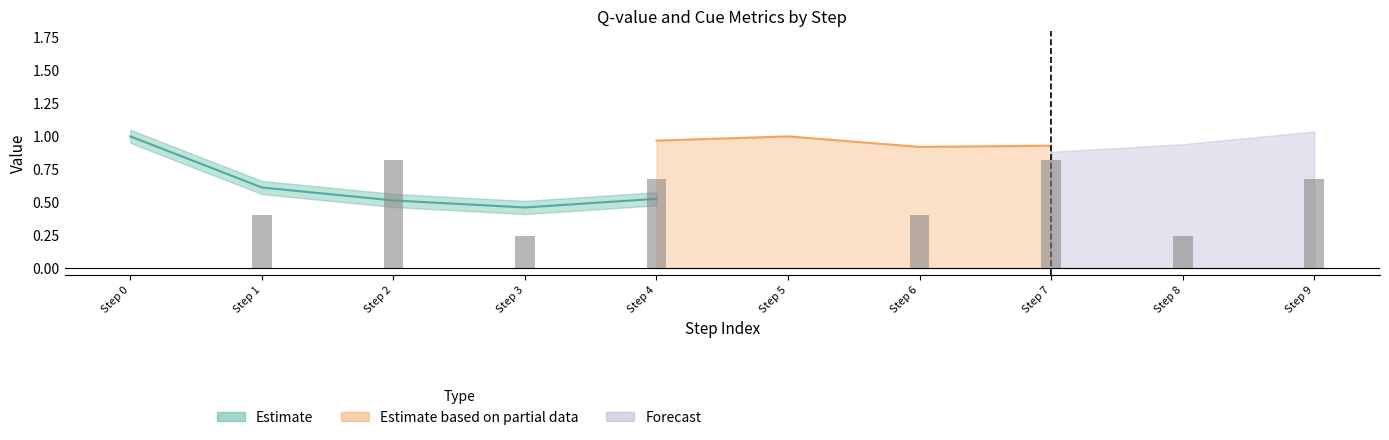

What is the average value of the similarity_to_cue series?

0.6